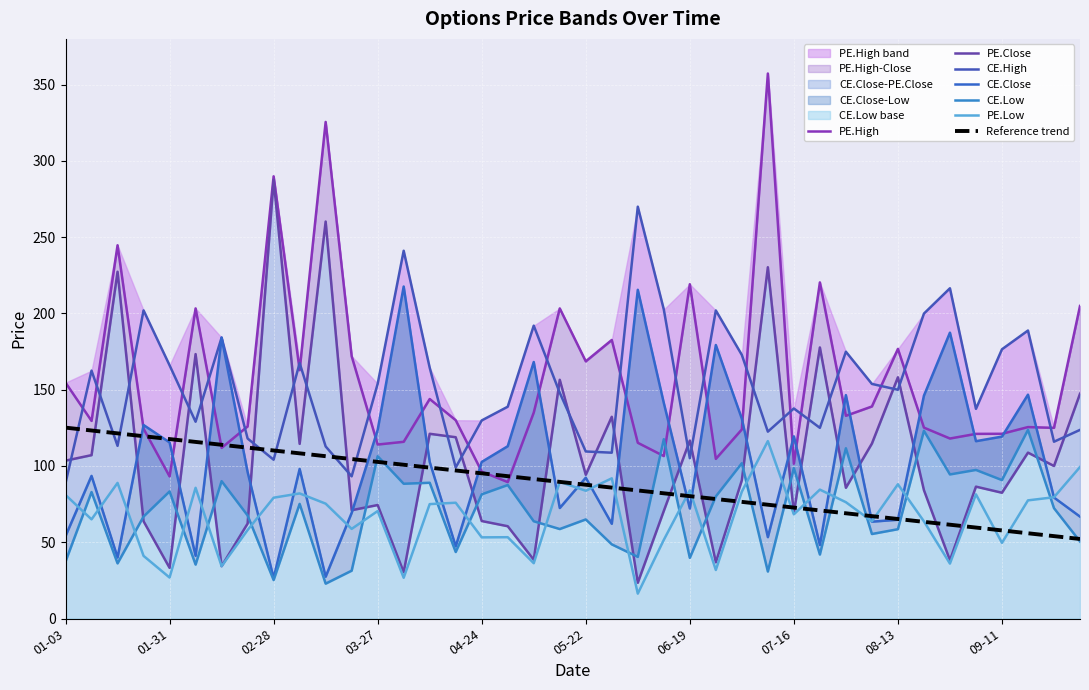

At which label does PE.High reach its minimum?

2024-04-30